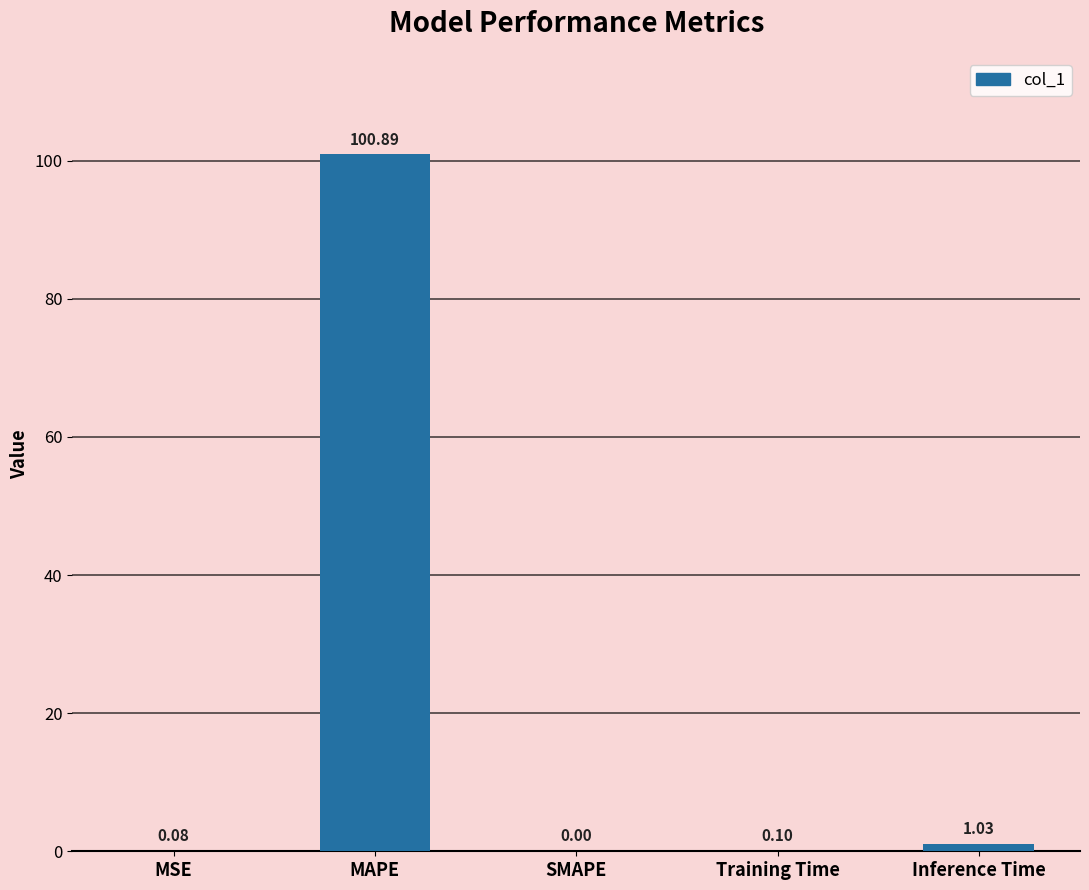

Where is the data nearest to the value 50?

Inference Time